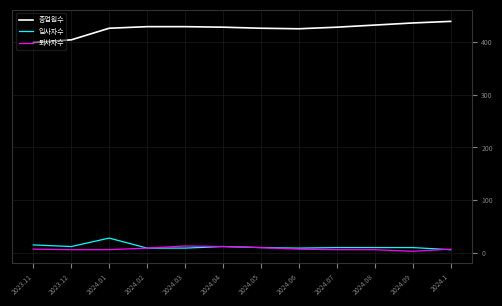

At how many categories does at least one series exceed 207?

12